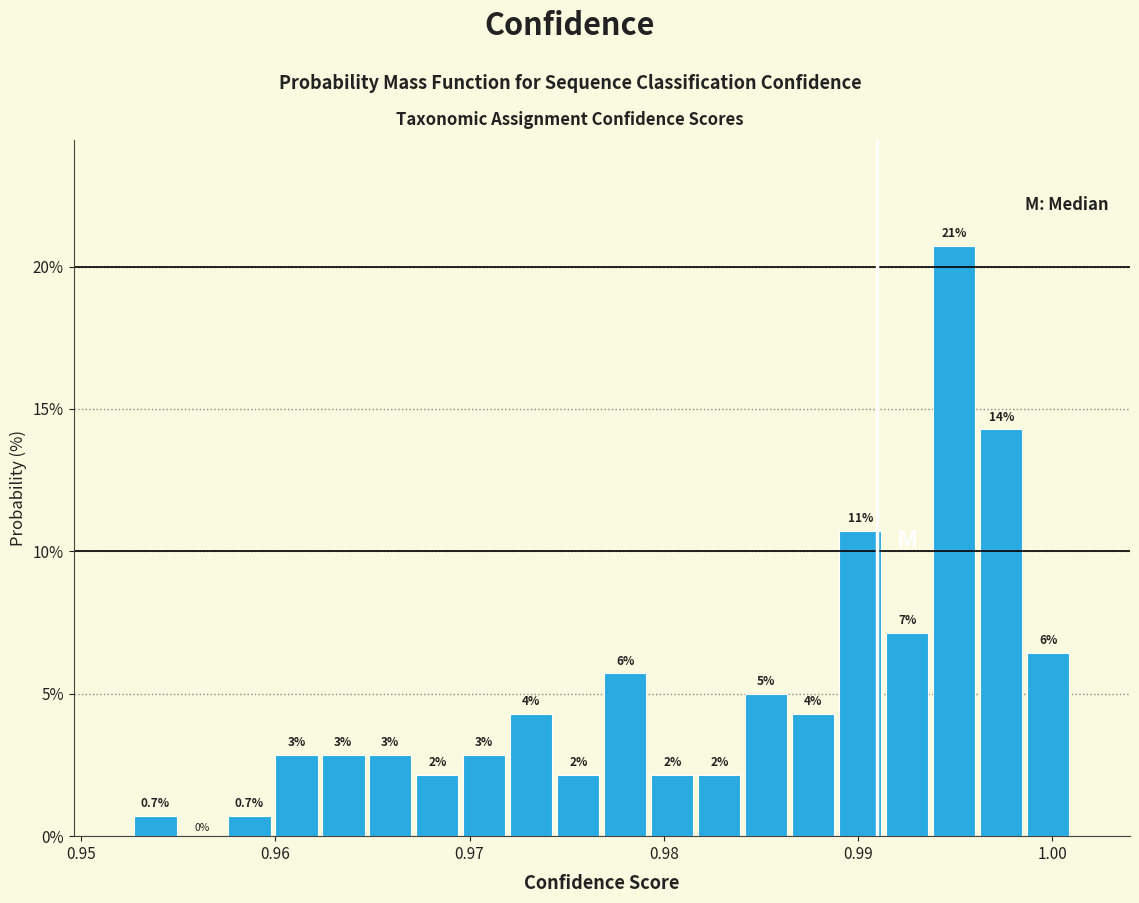

Read against the x-axis, roughly where is the centre of the tallest bar?

0.995